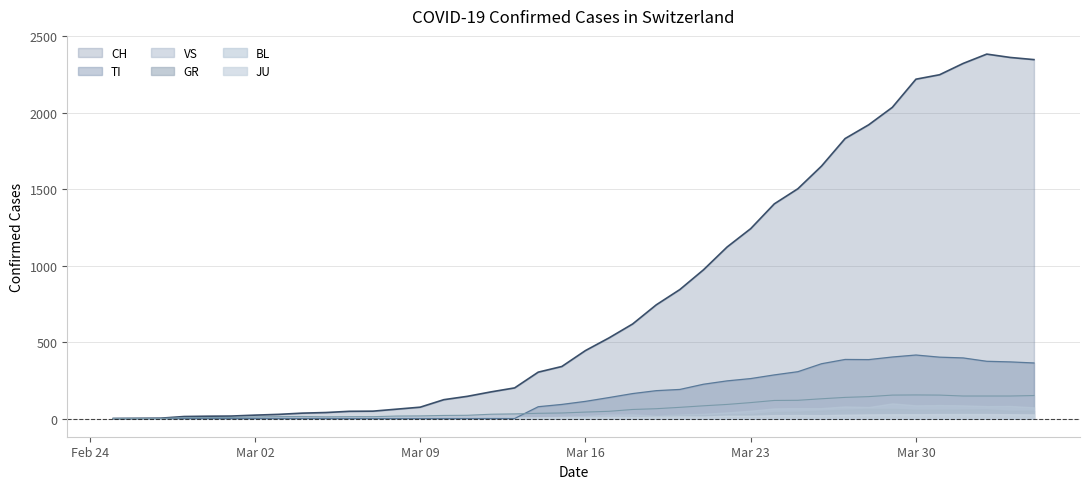

True or false: CH and GR cross at least once.

False